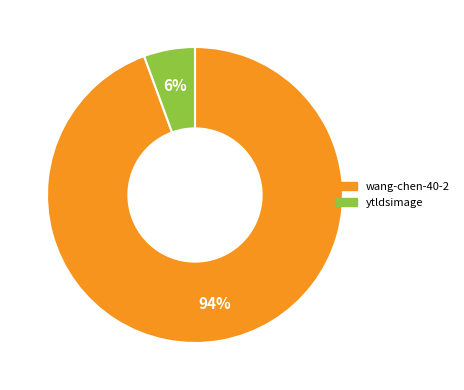

To the nearest percent, what is the average slice percentage?

50%